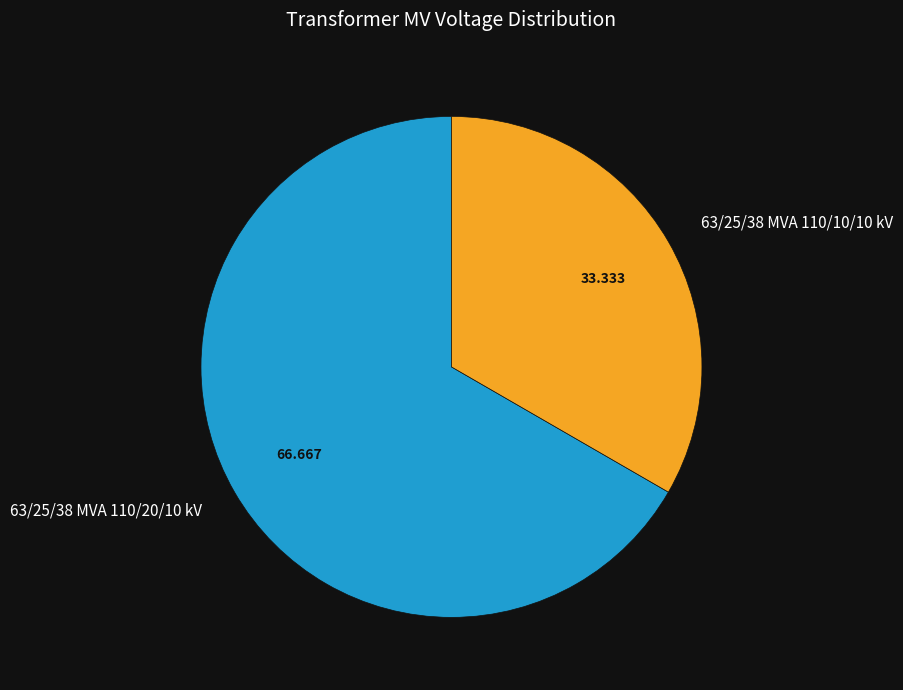

Is the sum of 63/25/38 MVA 110/10/10 kV and 63/25/38 MVA 110/20/10 kV greater than half?

Yes